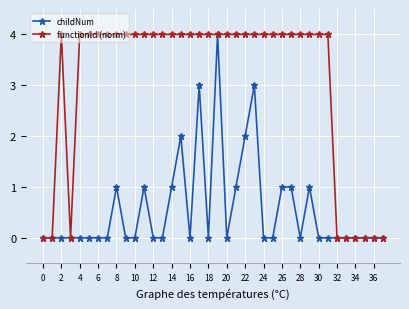

What is the maximum value shown in the chart?

4